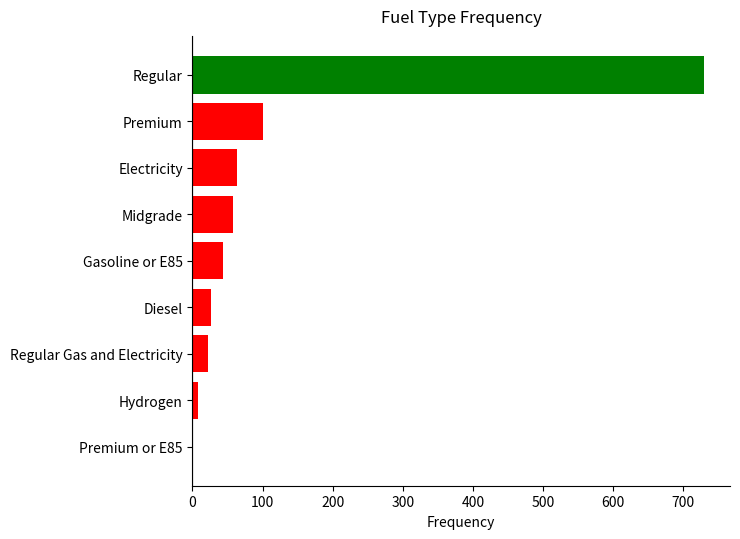

At which label is the value closest to 365?

Premium